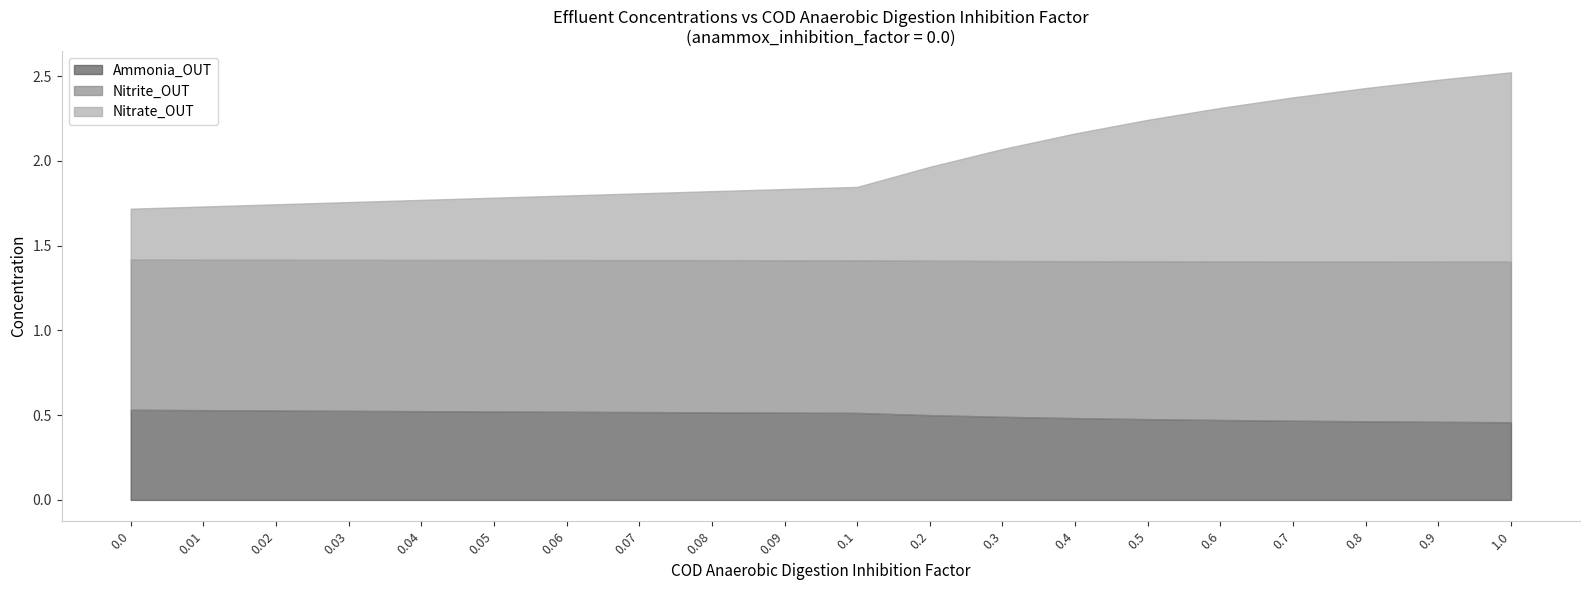

What is the sum of all Nitrite_OUT values?

18.2